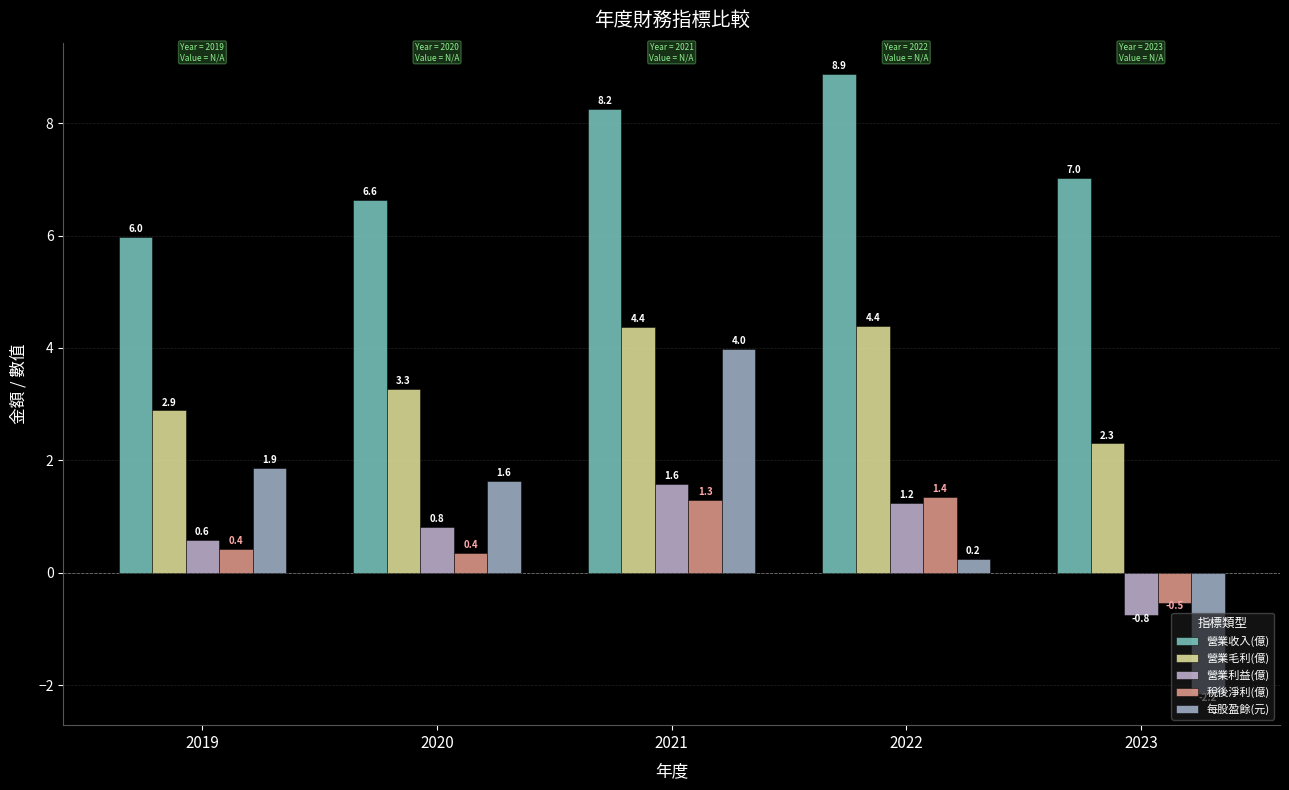

At 2022, list the series in order from smallest to largest.

每股盈餘(元), 營業利益(億), 稅後淨利(億), 營業毛利(億), 營業收入(億)